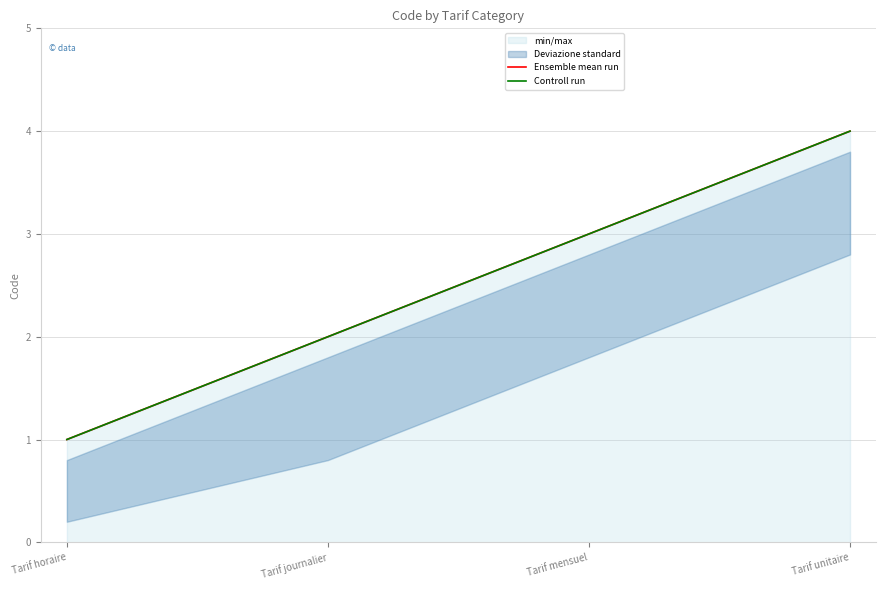

Reading right to left, extract all data points from this chart.

Ensemble mean run: 4	3	2	1
Controll run: 4	3	2	1